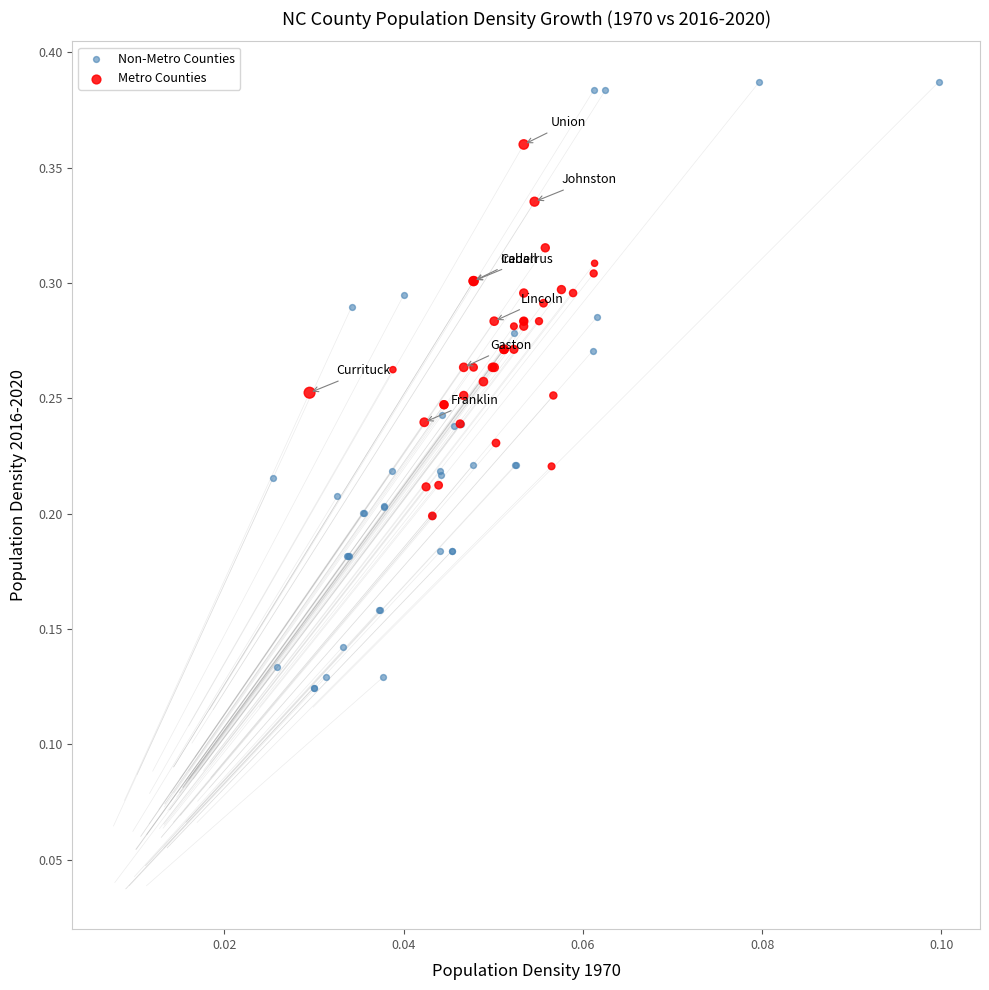

Which series reaches the minimum Y coordinate?

Non-Metro Counties